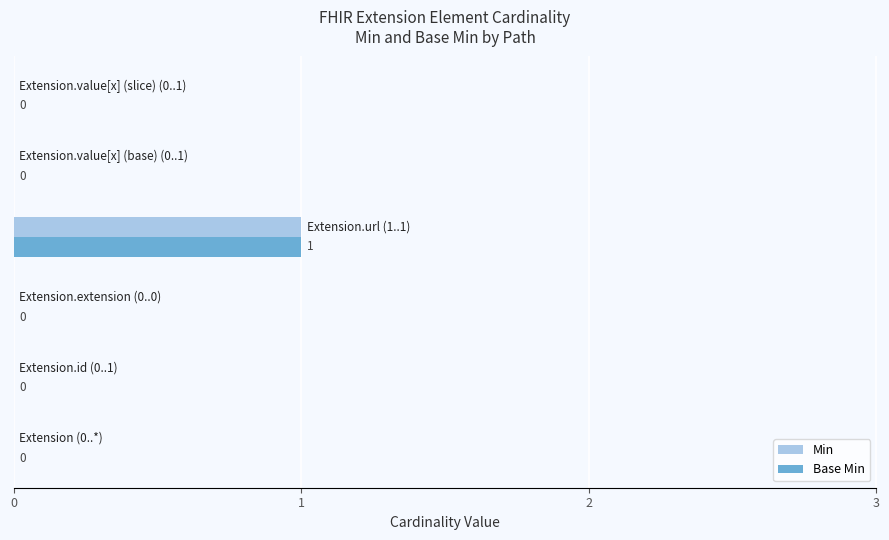

How many Base Min values are between 0 and 1?

6